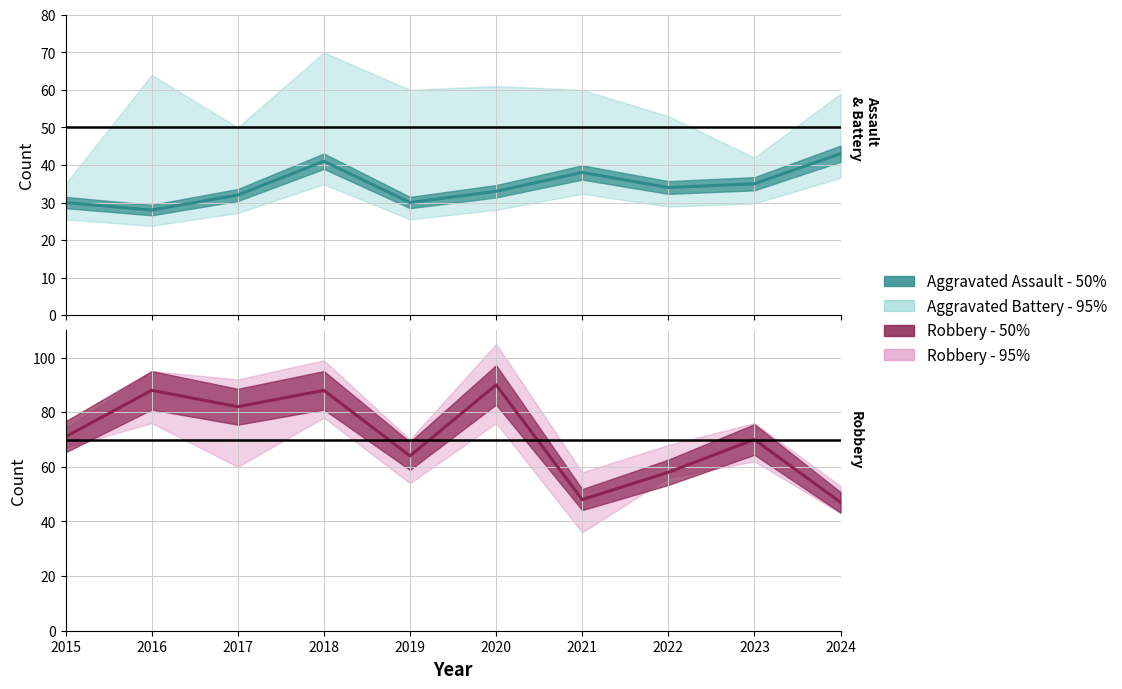

Rank the series at 2021 from lowest to highest value.

Aggravated Assault, Robbery